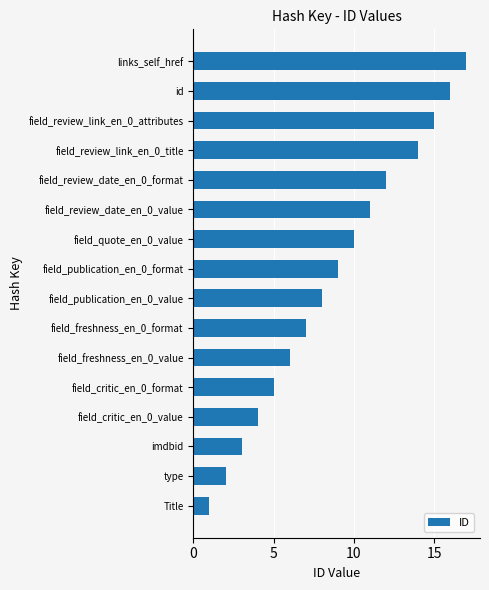

How many values are below 9?

8